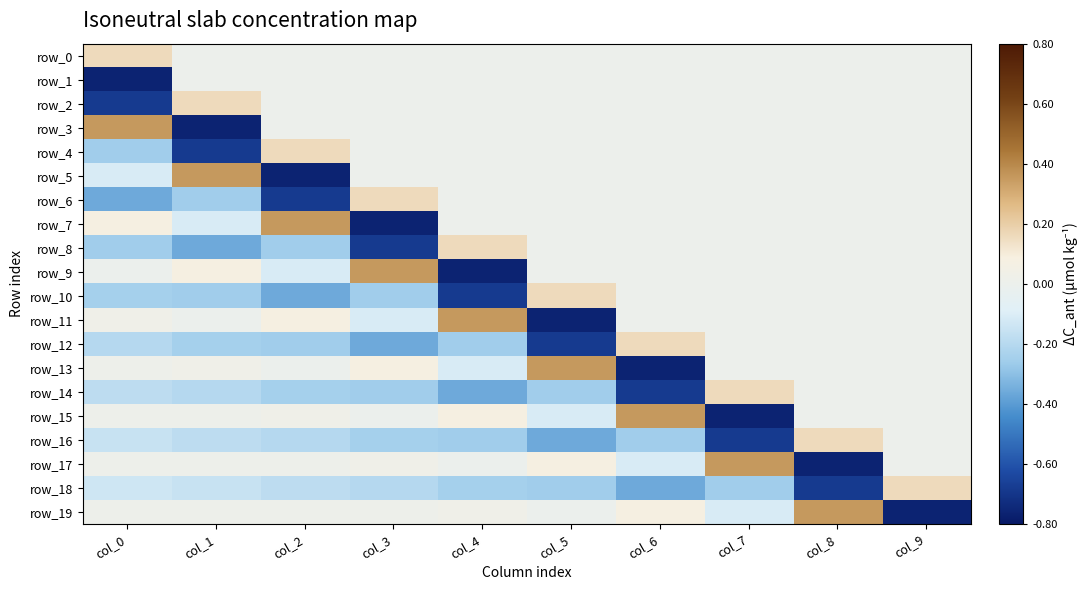

Which category has the lowest value across all series?

col_0